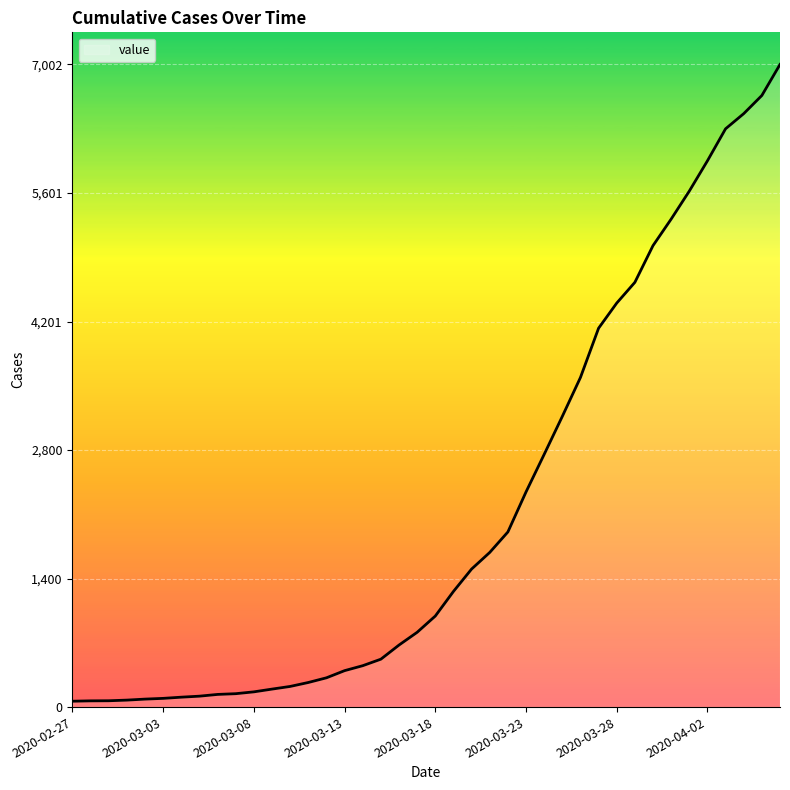

What is the difference between the maximum and minimum values?

6938